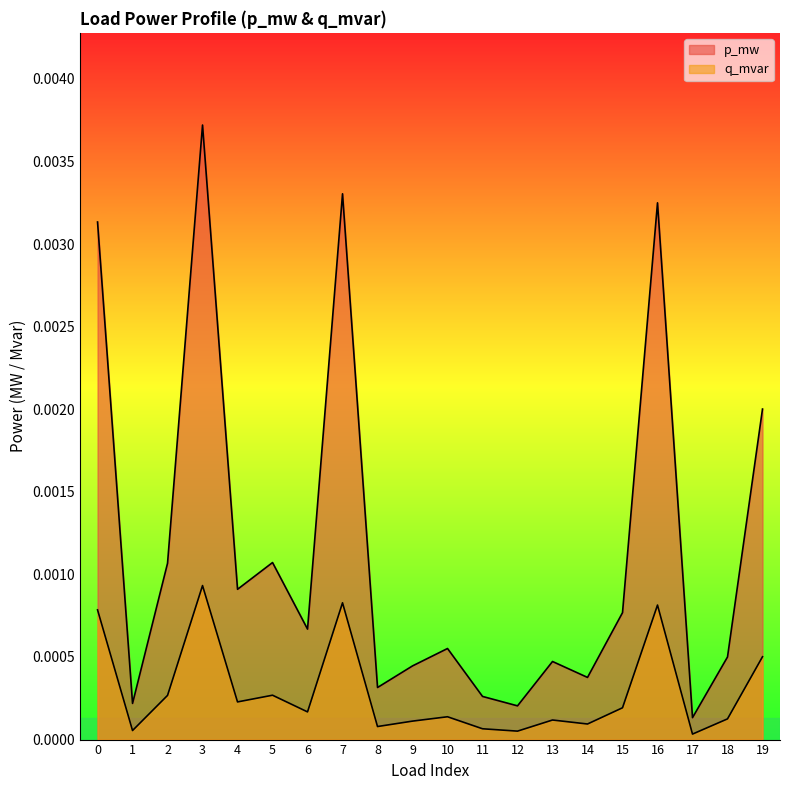

At which category does the chart reach its minimum across all series?

17